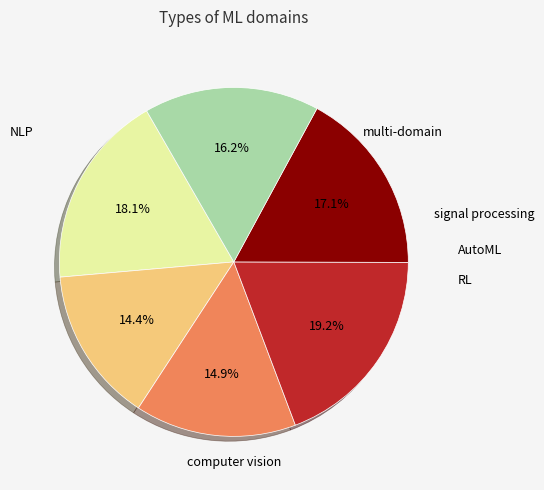

Is there a majority slice in this chart?

No